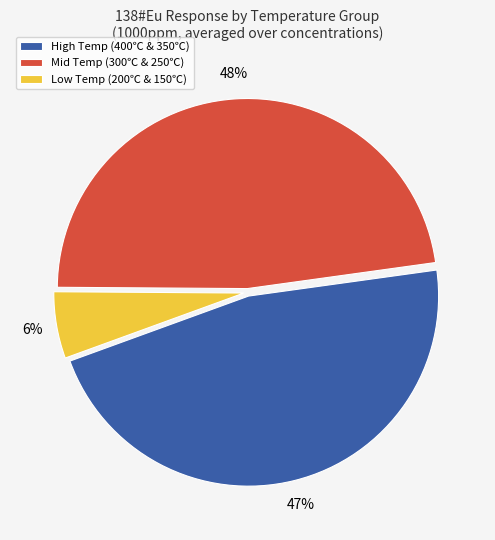

Is there a majority slice in this chart?

No